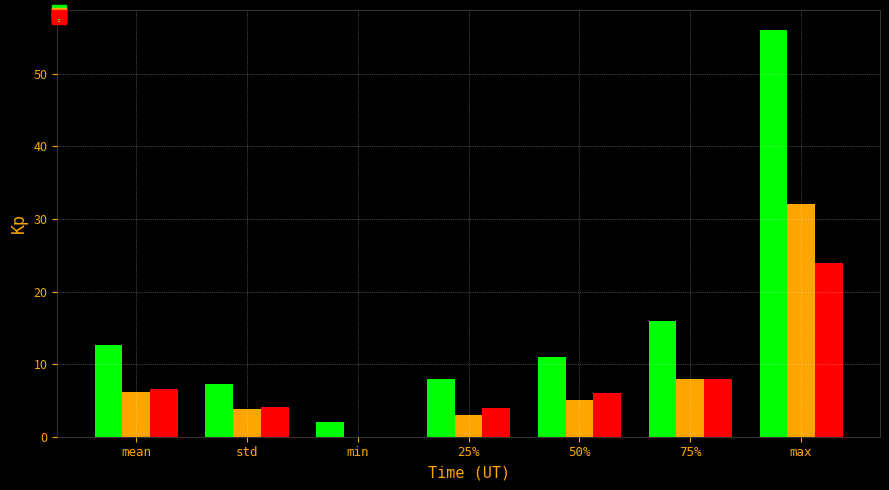

Where is female_offsprings_per_generation nearest to the value 12?

75%